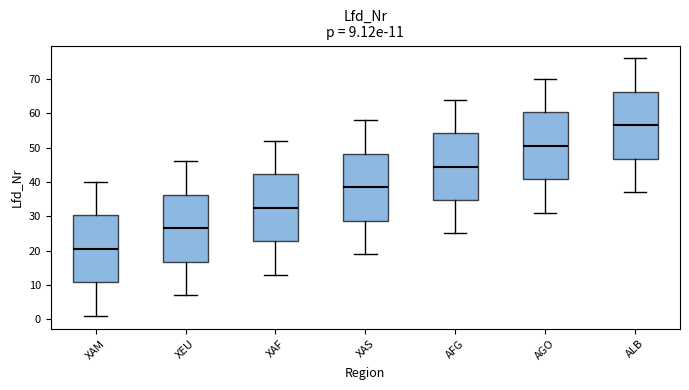

Which box's median line is the lowest?

XAM